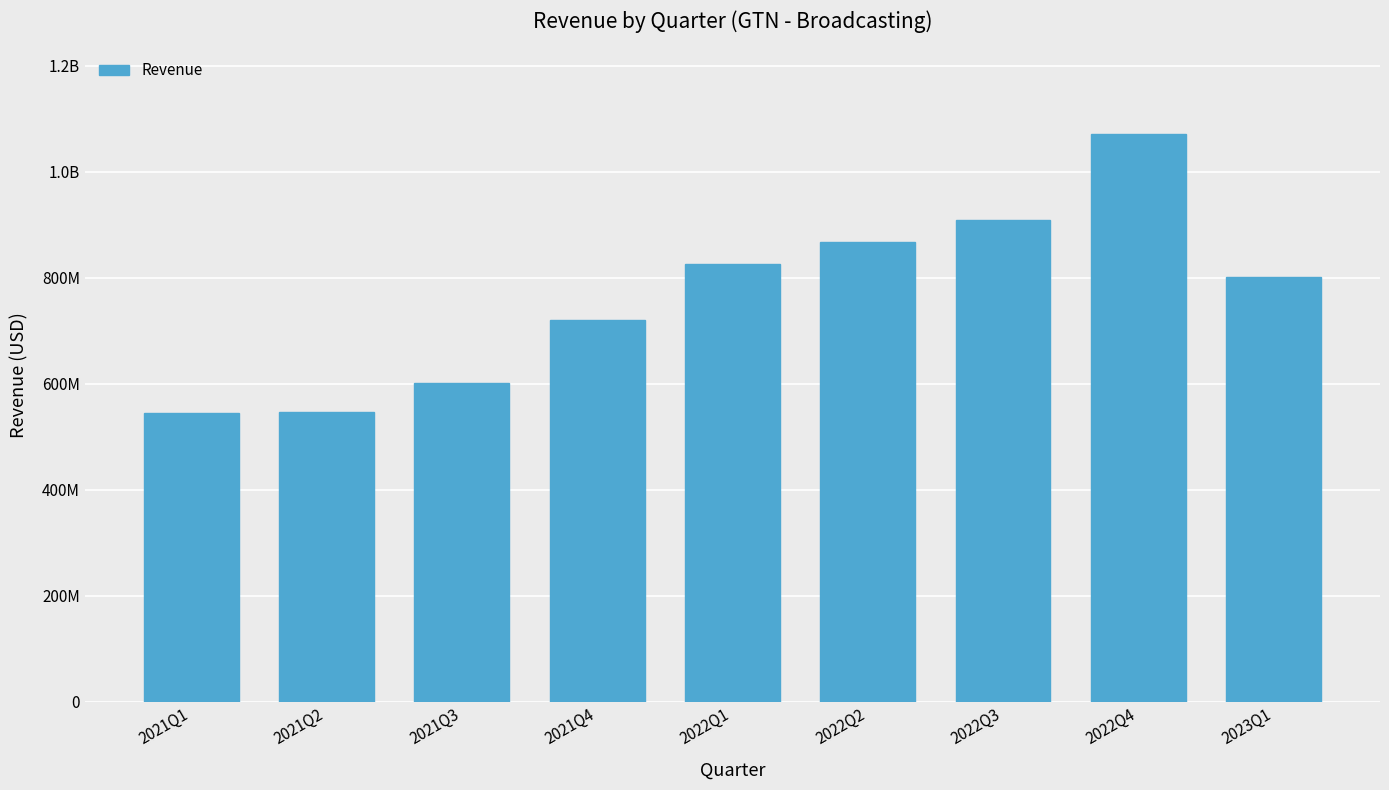

List the labels in order of value, largest first.

2022Q4, 2022Q3, 2022Q2, 2022Q1, 2023Q1, 2021Q4, 2021Q3, 2021Q2, 2021Q1